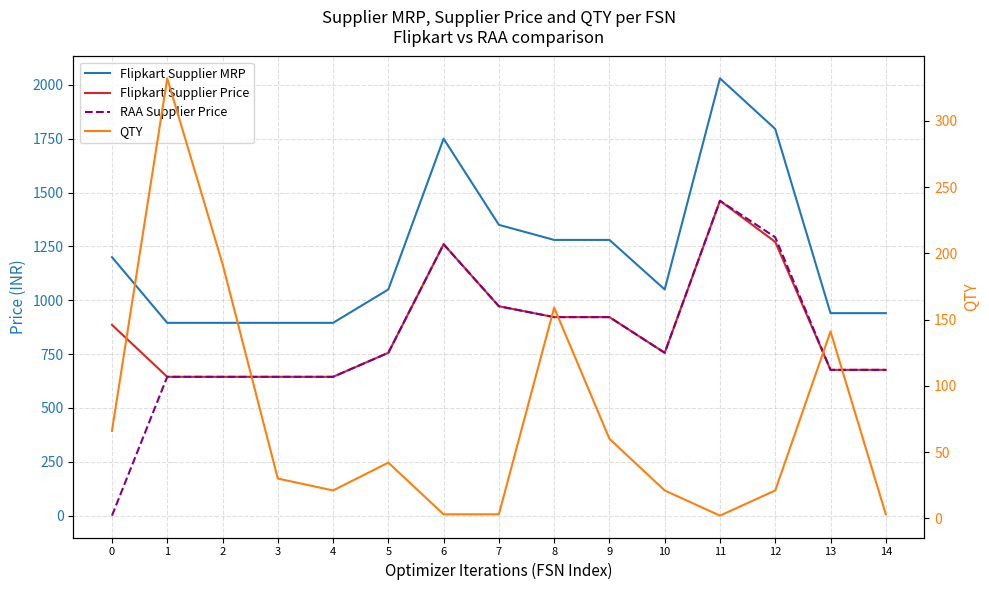

What is the value of the Flipkart Supplier MRP point at the 11th from the left?

1050.0